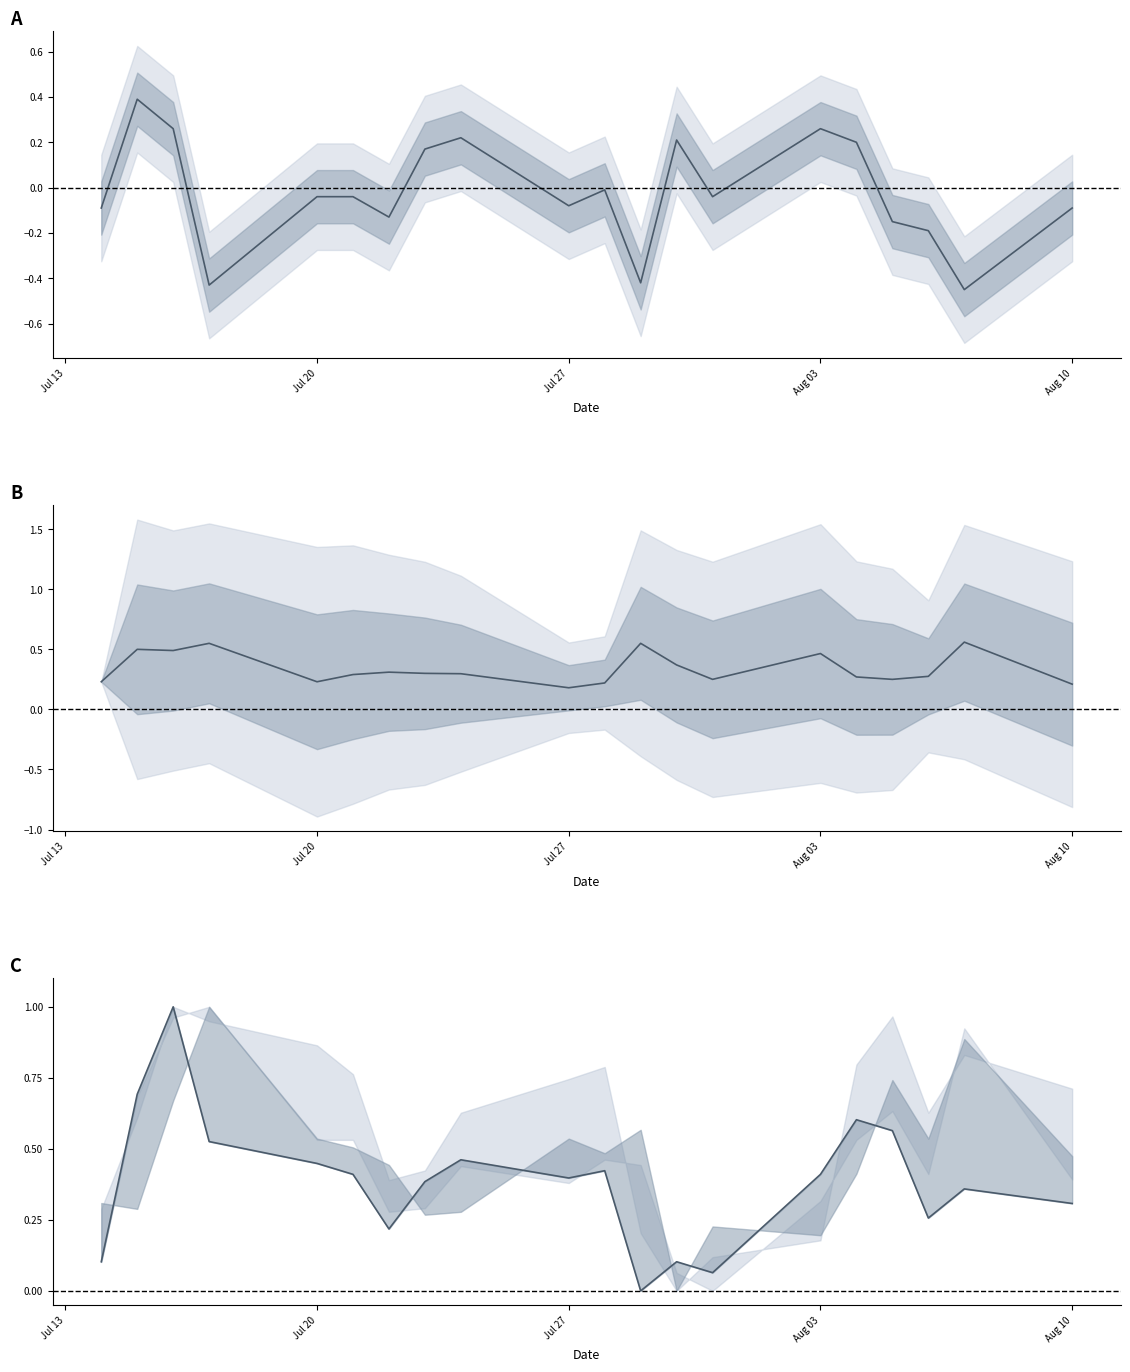

True or false: High − Low has a value of 0.3 at 16.

False